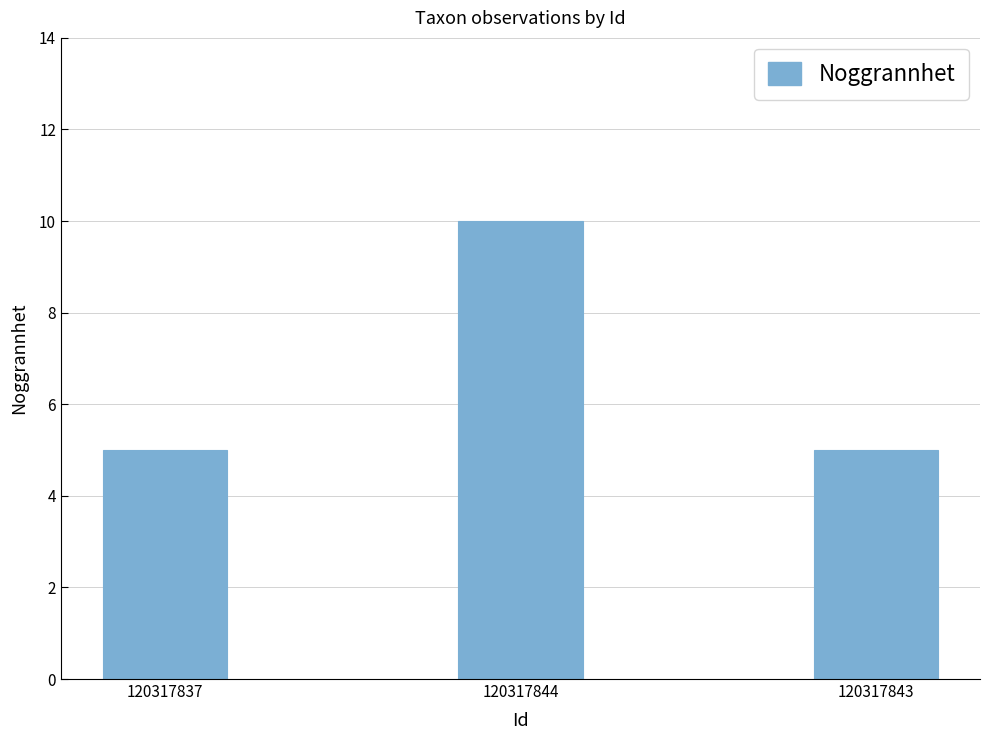

Reading right to left, transcribe all the data shown in this chart.

120317843=5	120317844=10	120317837=5